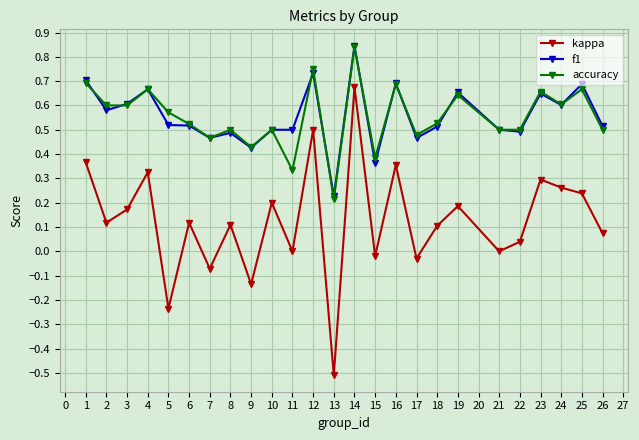

True or false: accuracy has more than 2 points higher than both neighbors.

True